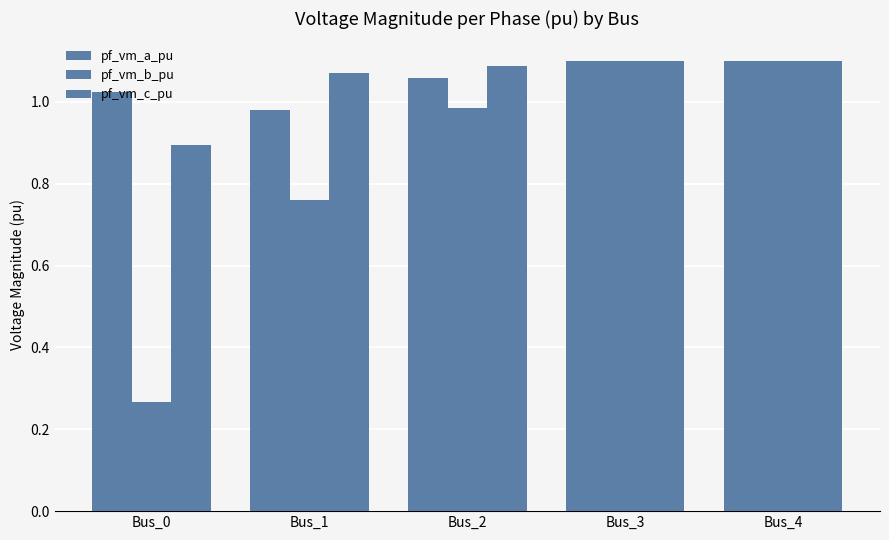

How many values in the pf_vm_a_pu series exceed 1?

4